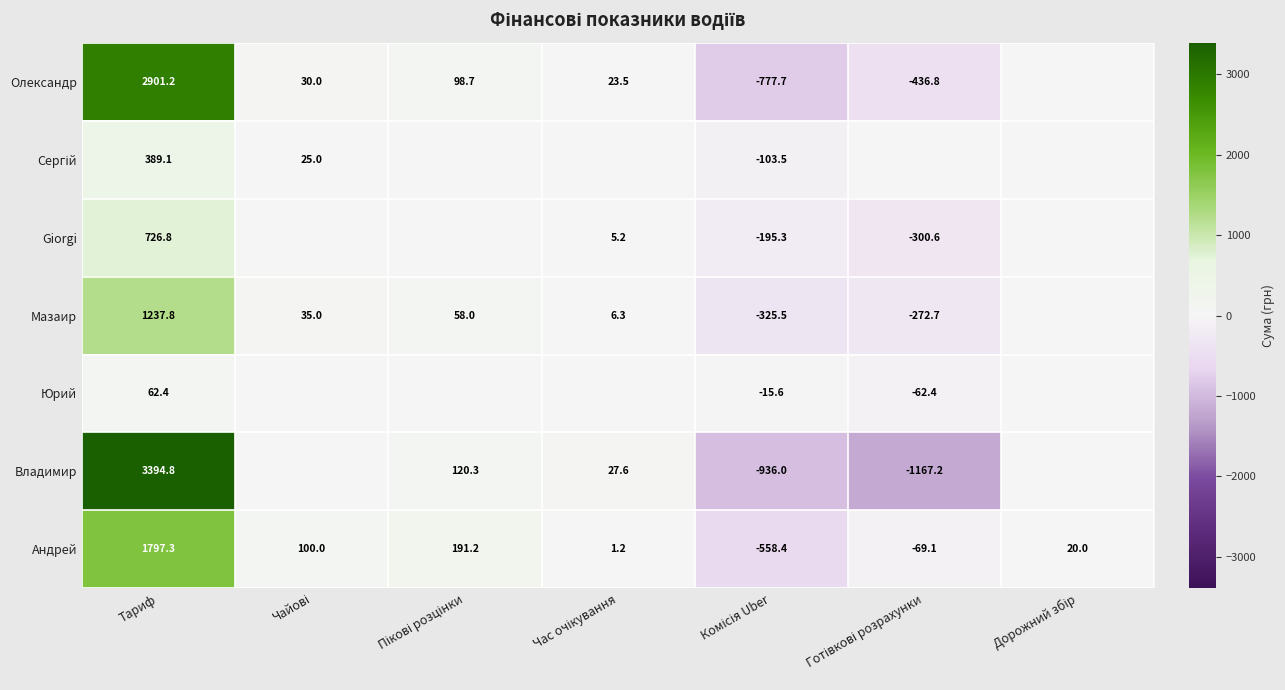

Between Тариф and Готівкові розрахунки, which is larger?

Тариф